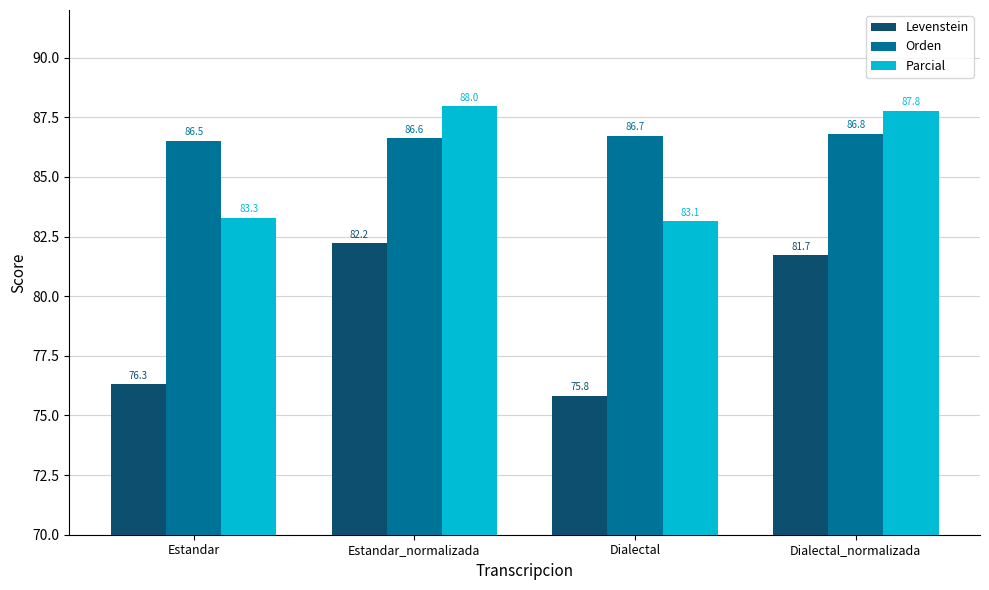

Reading left to right, extract all data points from this chart.

Levenstein: Estandar=76.3	Estandar_normalizada=82.2	Dialectal=75.8	Dialectal_normalizada=81.7
Orden: Estandar=86.5	Estandar_normalizada=86.6	Dialectal=86.7	Dialectal_normalizada=86.8
Parcial: Estandar=83.3	Estandar_normalizada=88.0	Dialectal=83.1	Dialectal_normalizada=87.8